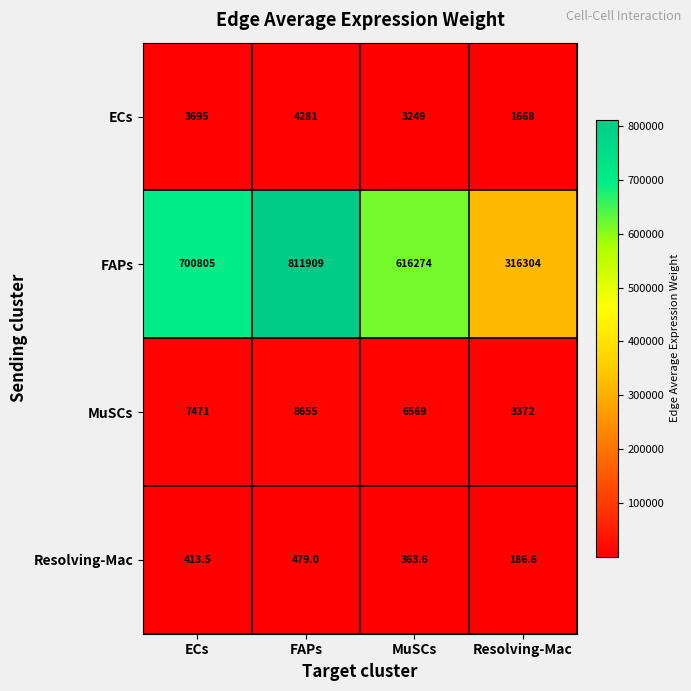

List the labels in order of MuSCs value, largest first.

FAPs, ECs, MuSCs, Resolving-Mac